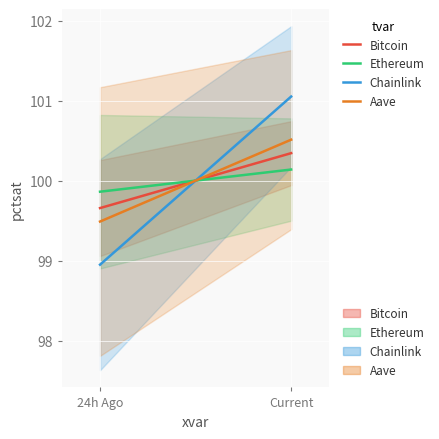

Which series has the widest spread of values?

Chainlink